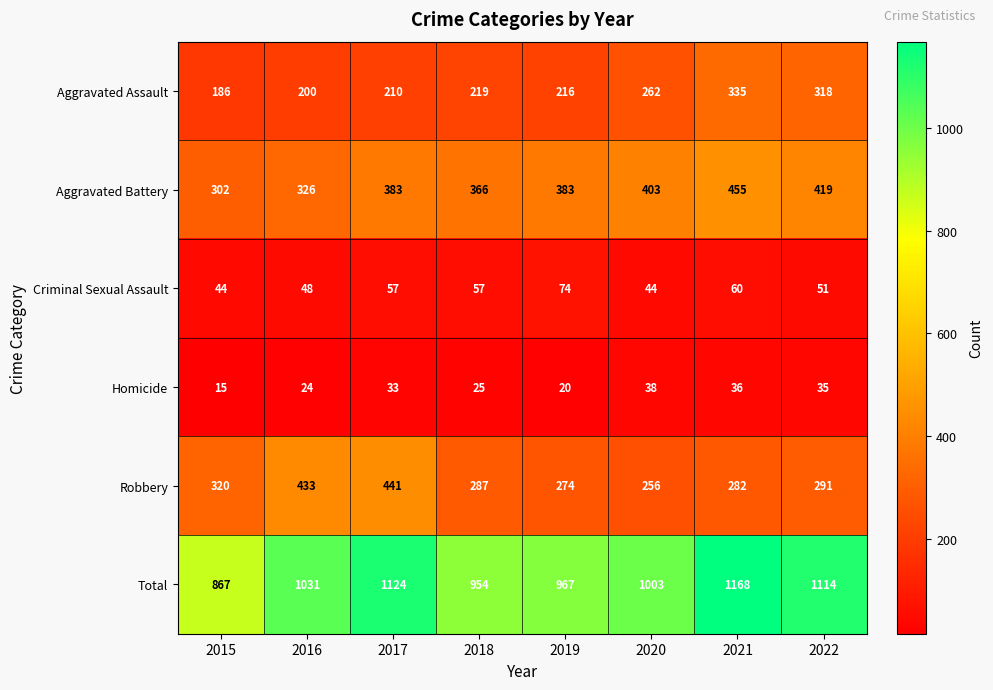

What is the difference between the maximum and minimum values in the Aggravated Assault series?

149